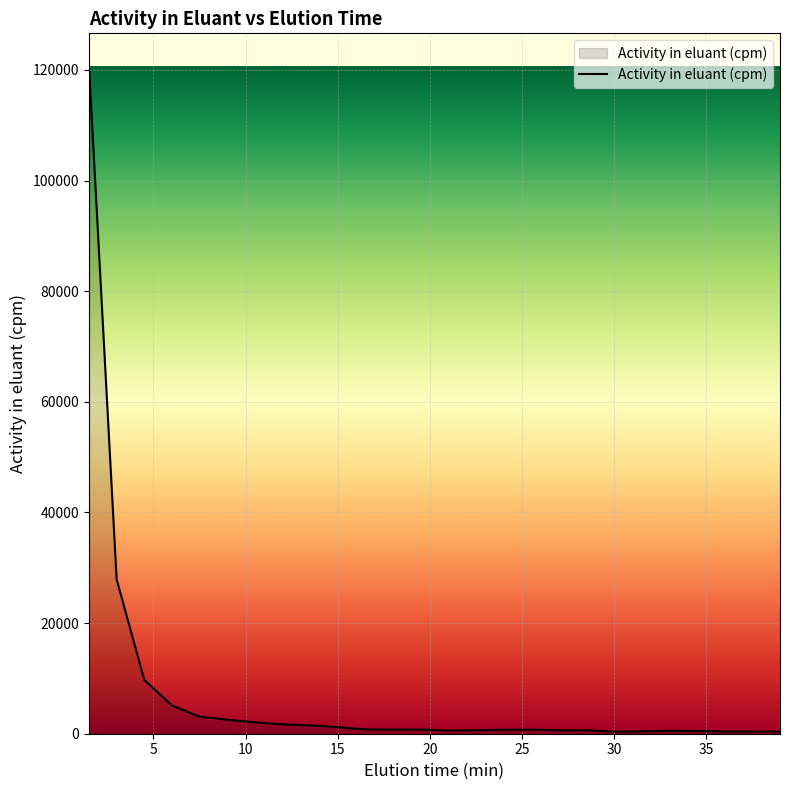

True or false: there are more than 0 points higher than both neighbors.

True